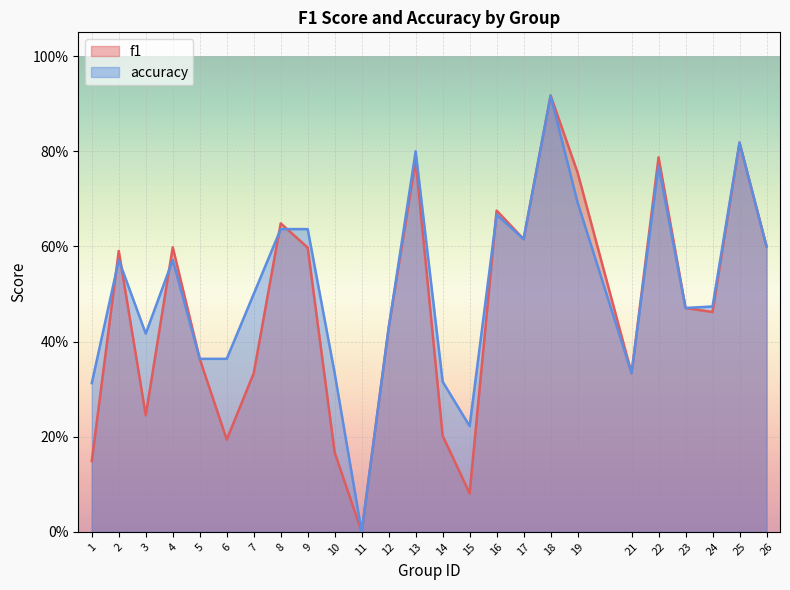

What is the sum of the f1 values at 25 and 2?

1.4